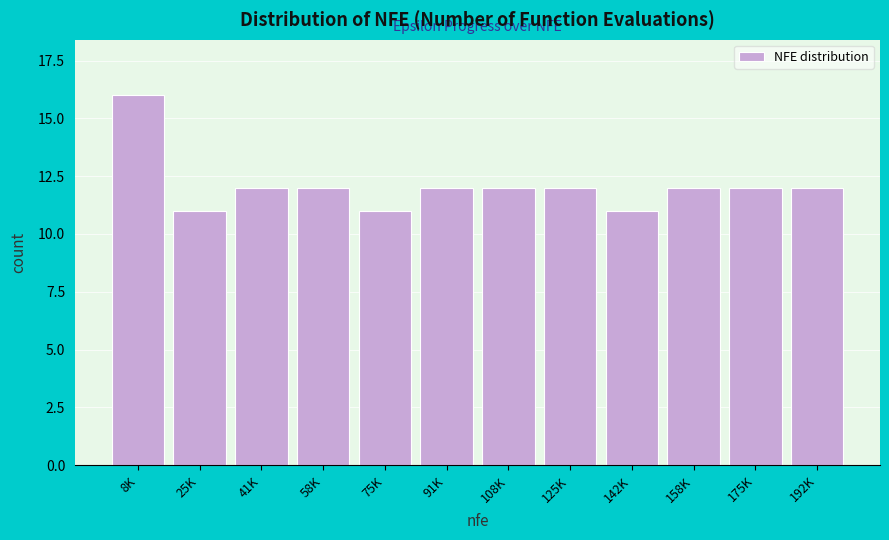

Reading left to right, list all the values displayed in this chart.

16	11	12	12	11	12	12	12	11	12	12	12